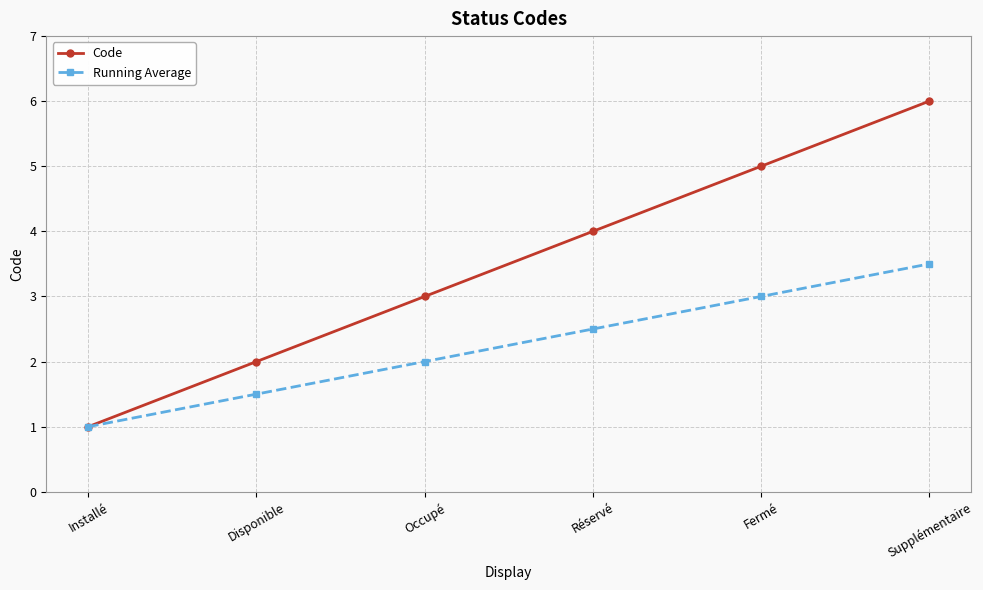

What is the value of the Running Average point at the 2nd from the left?

1.5